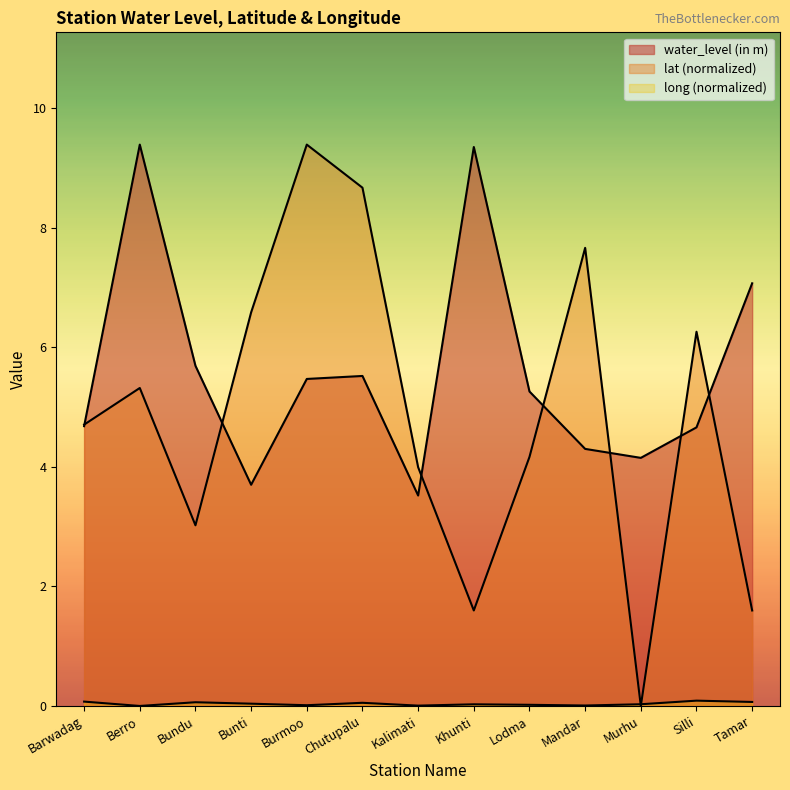

Is the value of long at Kalimati greater than the value of water_level (in m) at Mandar?

No